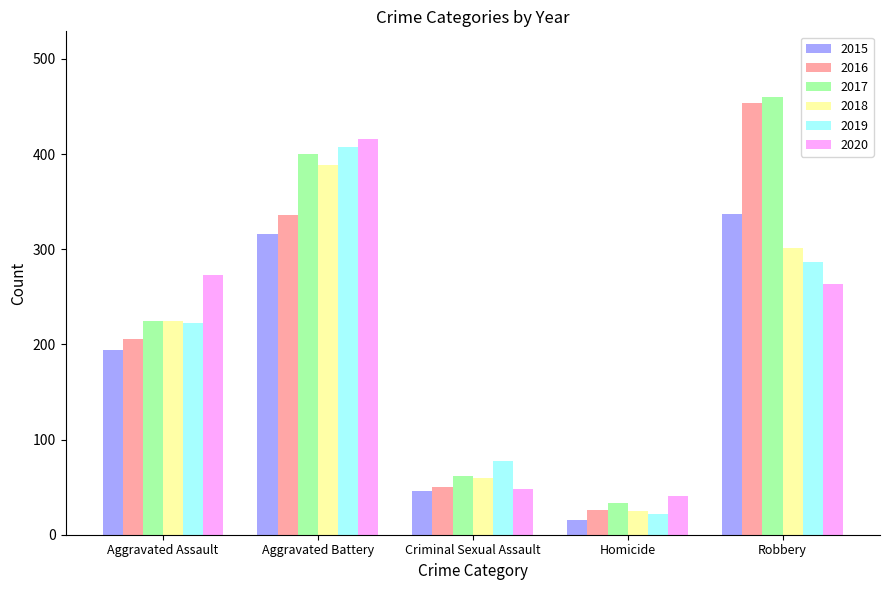

The value of 2019 at Aggravated Battery is 693. True or false?

False